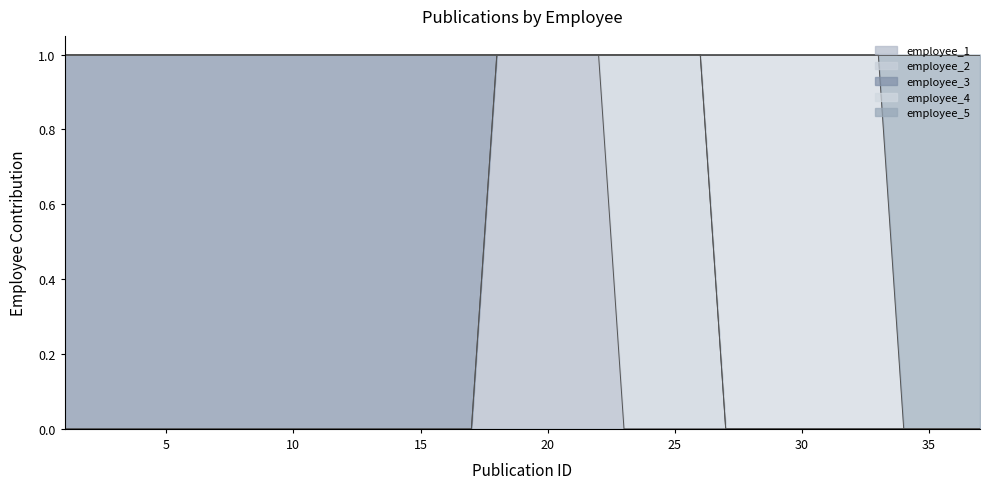

What is the difference between the maximum and second lowest values in the employee_4 series?

1